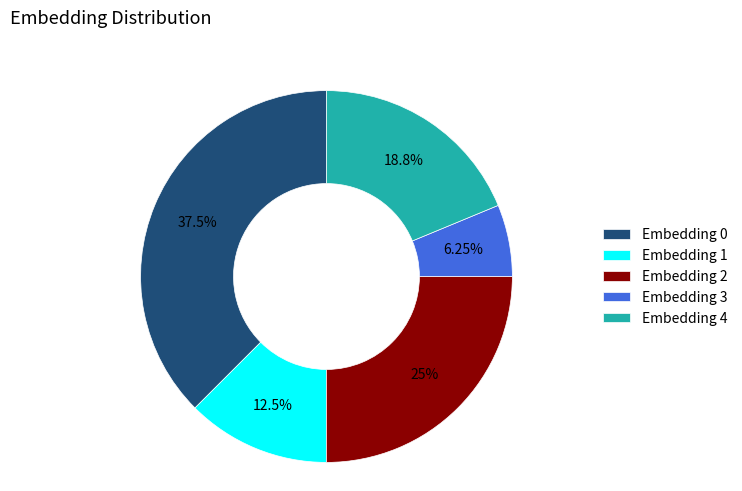

Rank the categories by value from lowest to highest.

Embedding 3, Embedding 1, Embedding 4, Embedding 2, Embedding 0